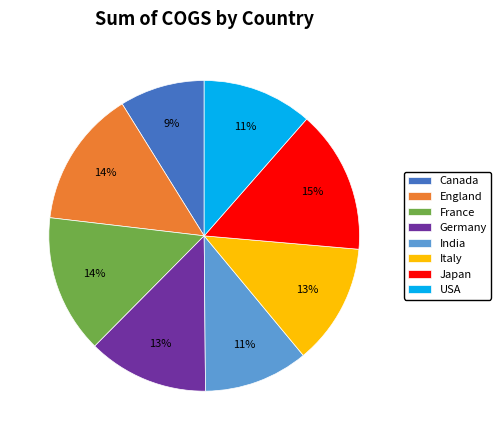

What is the ratio of the value at India to the value at France?

0.8